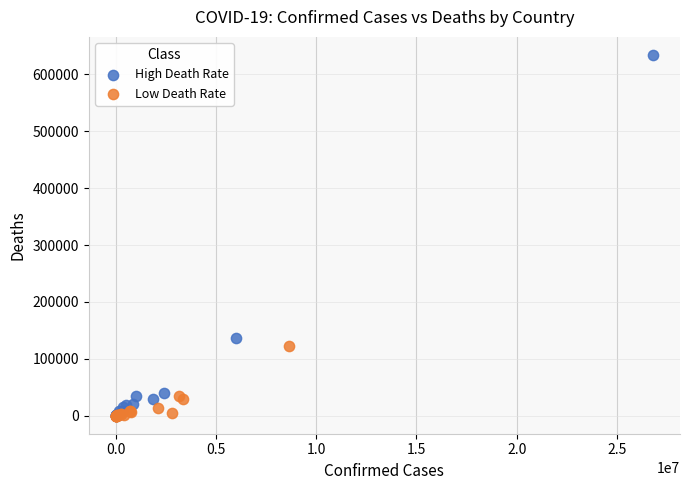

Which series has the largest Y range (max minus min)?

High Death Rate